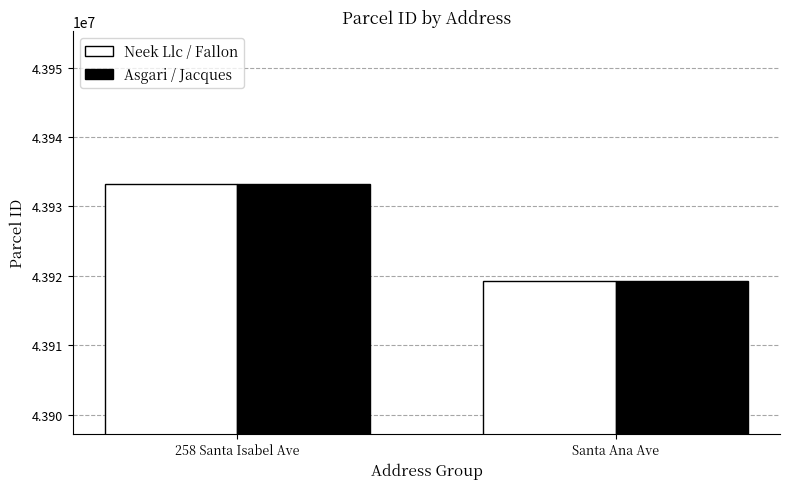

Is it true that Asgari / Jacques equals 61171840 at 258 Santa Isabel Ave?

False